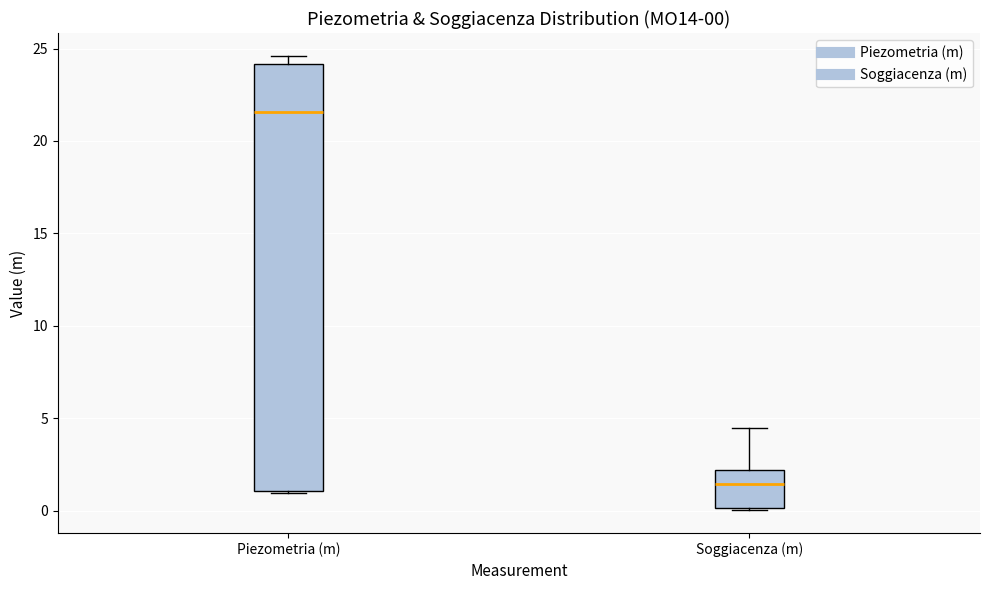

Comparing the boxes themselves (not the whiskers), which one is the tallest?

Piezometria (m)